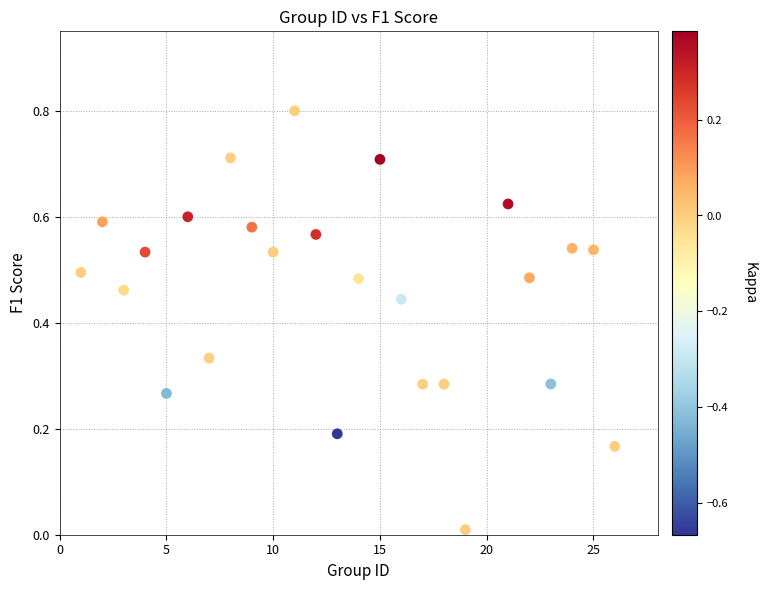

What is the range of X values (max minus min)?

25.0